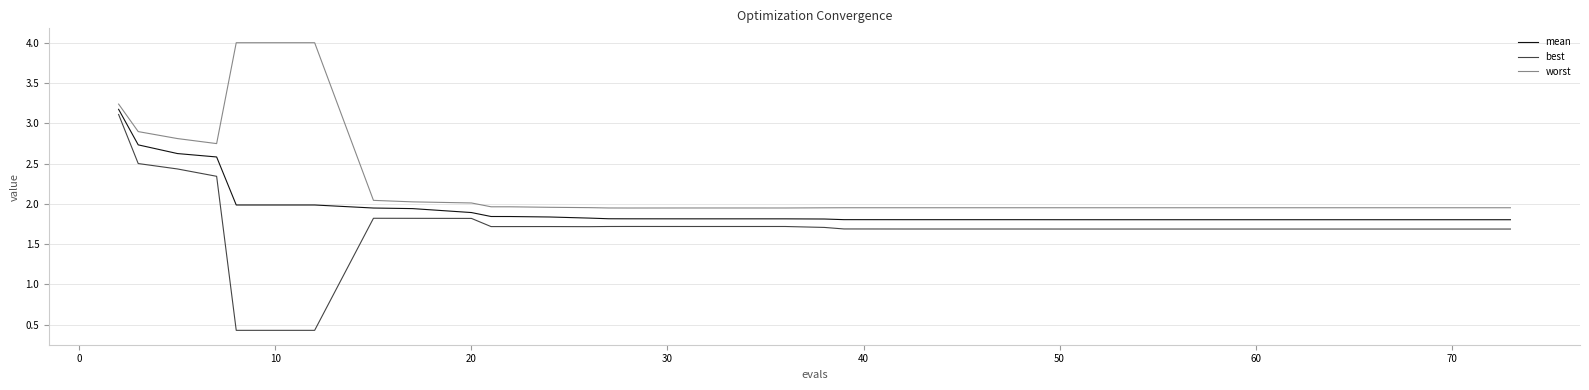

True or false: worst and best cross at least once.

False